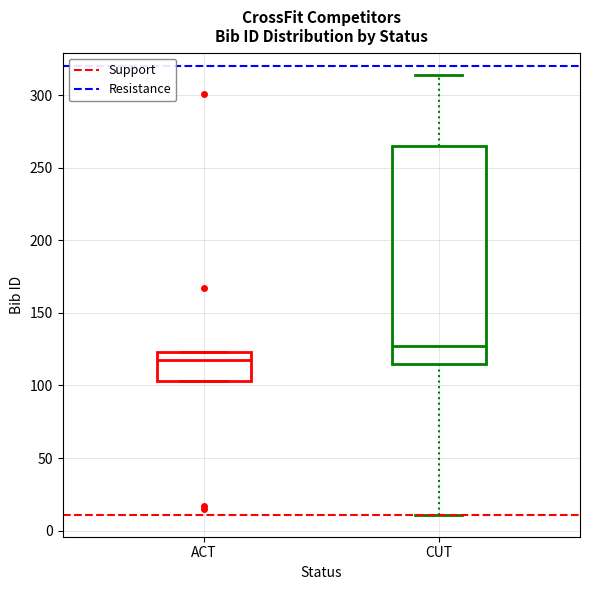

Reading left to right, transcribe this box plot: for each box, give where its median line is, the range the box spans, and where its two whiskers end, as read against the y-axis. The values are not printed on the chart, so give them approximately, as read against the axis.

ACT: median 120, box 105 to 125, whiskers 105 to 125
CUT: median 130, box 115 to 265, whiskers 10 to 315